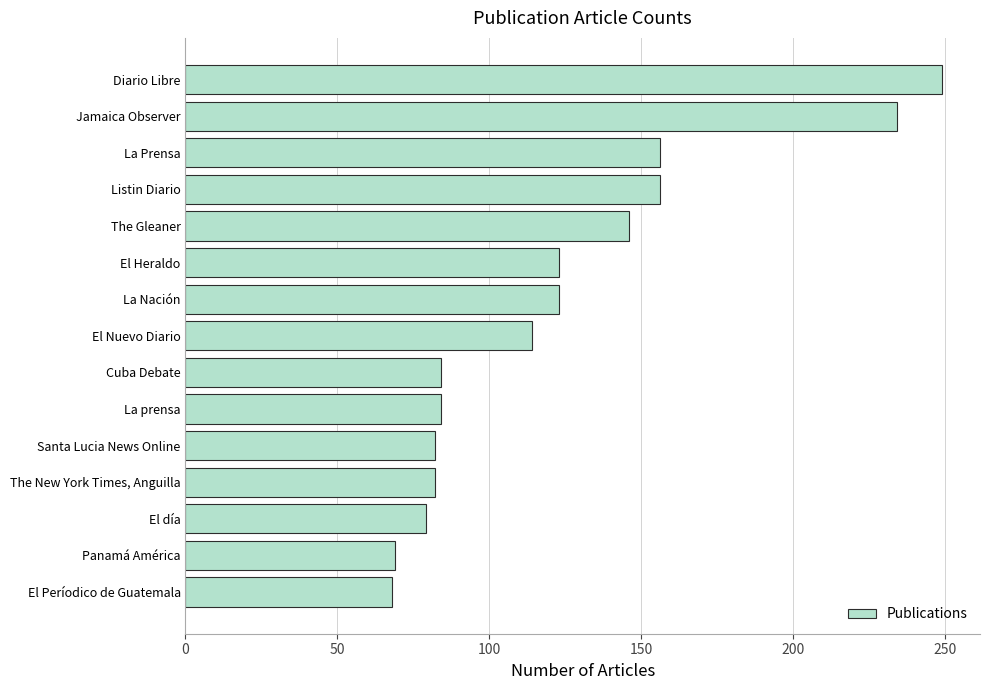

Are the bars grouped side by side (vs. stacked)?

No